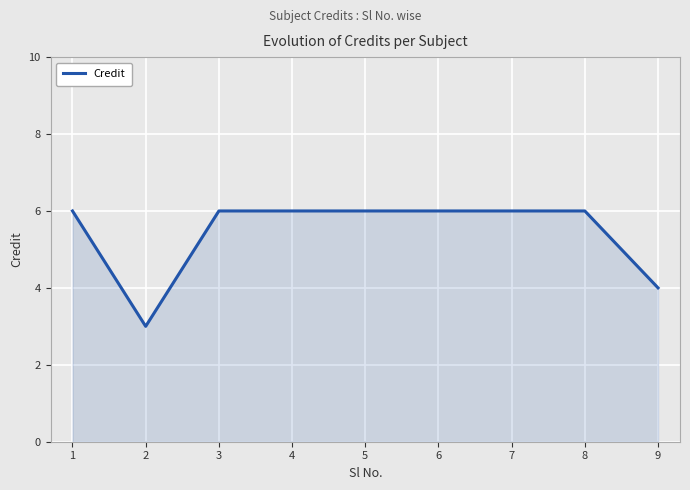

Is it true that the value at 3 is 2?

False